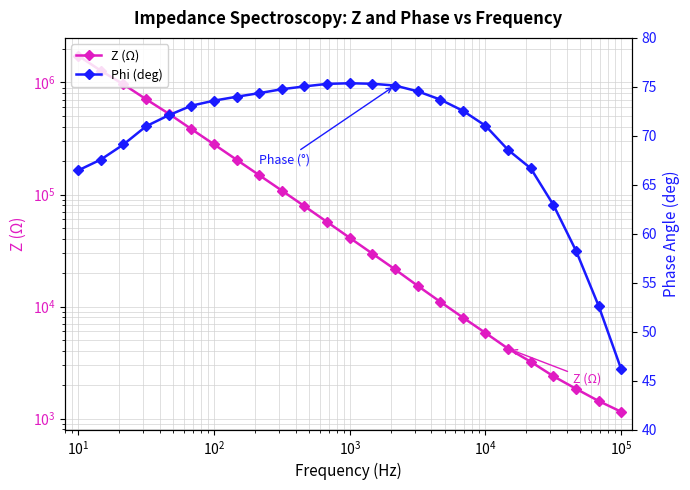

How many lines are shown in the chart?

2